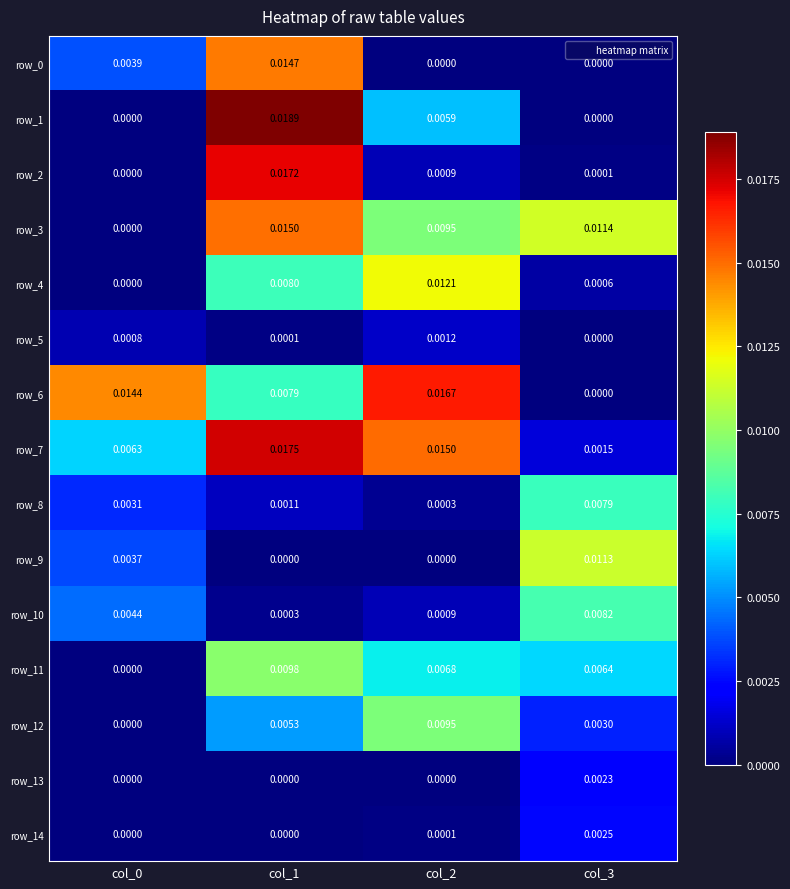

Rank the series at col_3 from lowest to highest value.

row_0, row_1, row_5, row_6, row_2, row_4, row_7, row_13, row_14, row_12, row_11, row_8, row_10, row_9, row_3